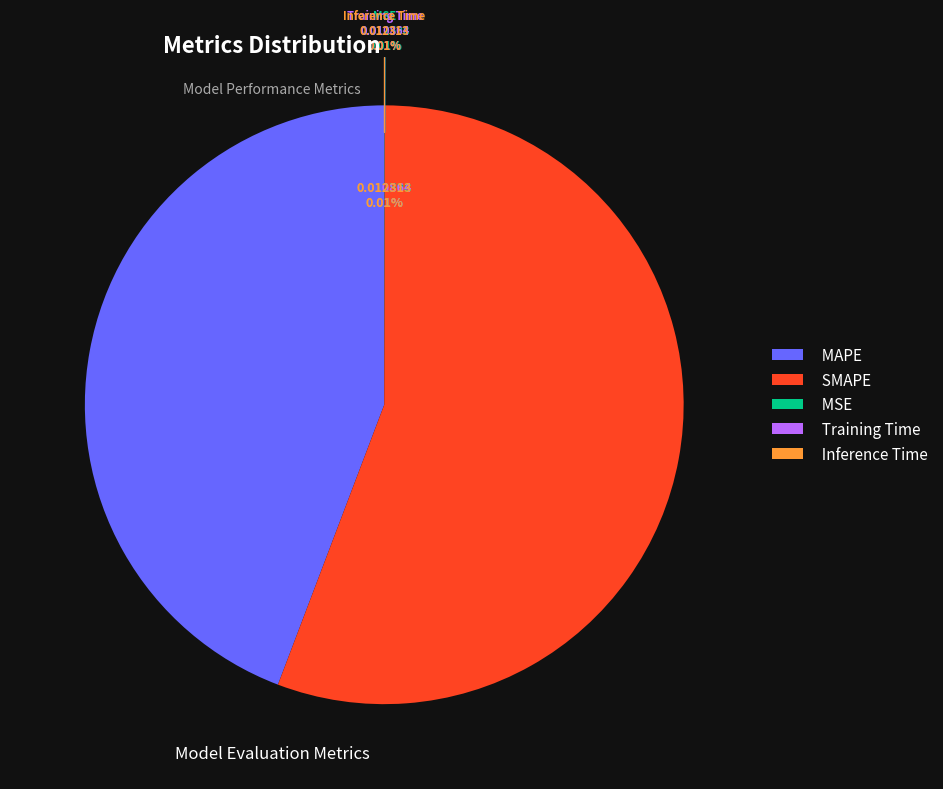

Rank the categories by value from lowest to highest.

Training Time, Inference Time, MSE, MAPE, SMAPE